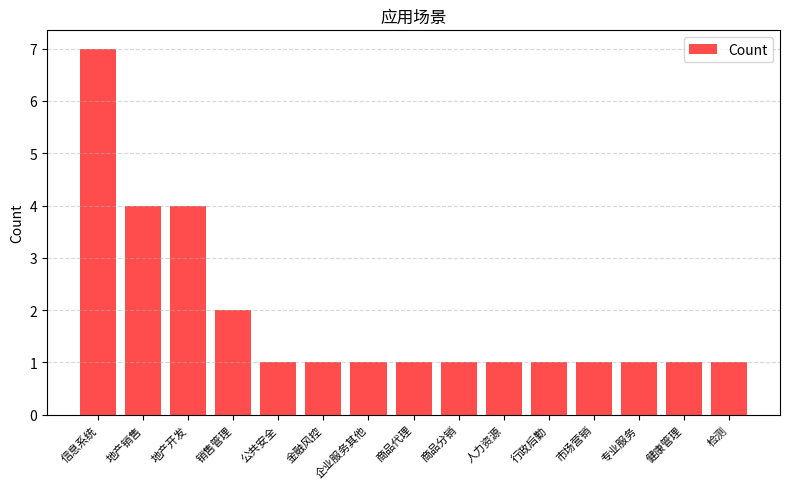

What is the change in value from 销售管理 to 市场营销?

-1